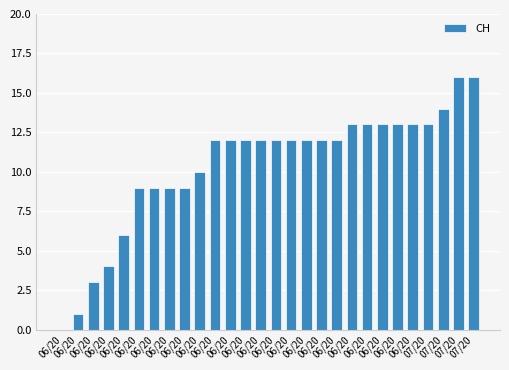

Rank the categories by value from highest to lowest.

07/20, 07/20, 07/20, 06/20, 06/20, 06/20, 06/20, 06/20, 07/20, 06/20, 06/20, 06/20, 06/20, 06/20, 06/20, 06/20, 06/20, 06/20, 06/20, 06/20, 06/20, 06/20, 06/20, 06/20, 06/20, 06/20, 06/20, 06/20